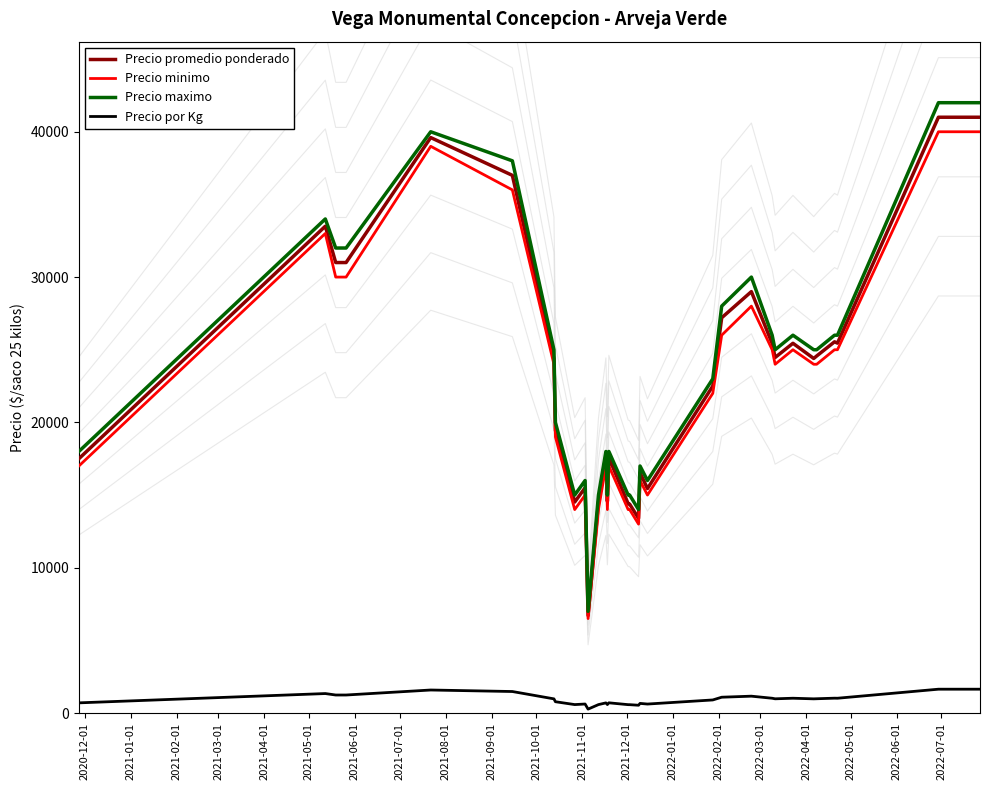

What is the difference between the Precio maximo values at 2021-11-01 and 2020-12-01?

3000